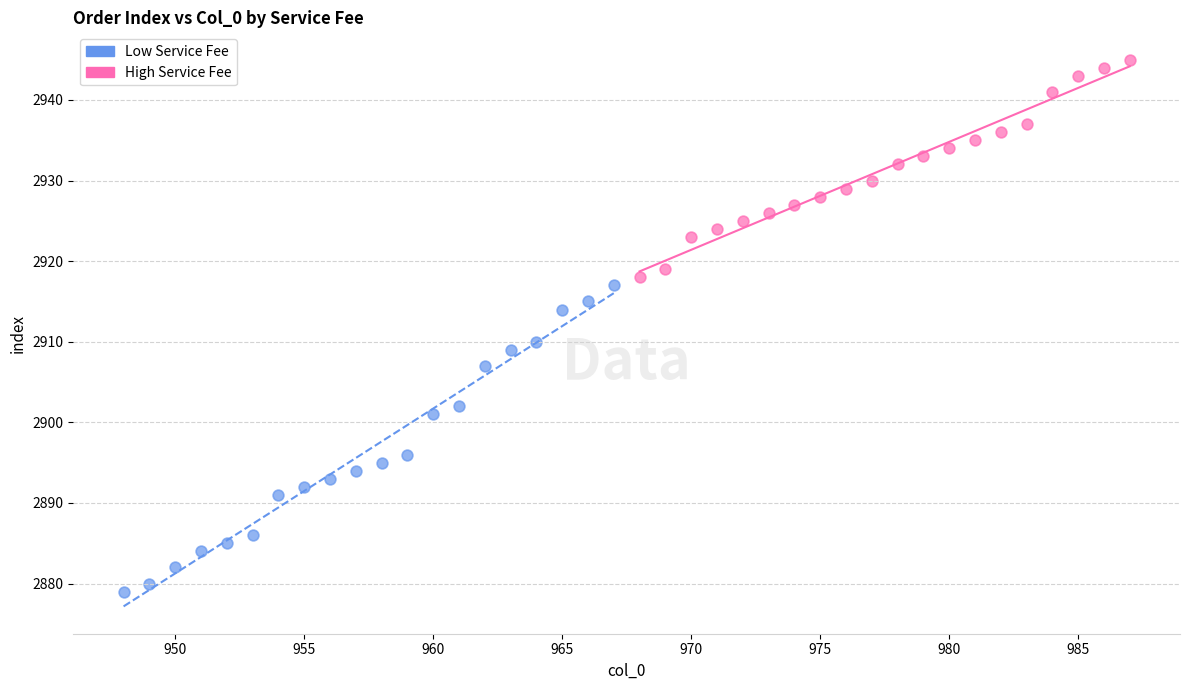

Which series contains the lowest Y value?

Low Service Fee